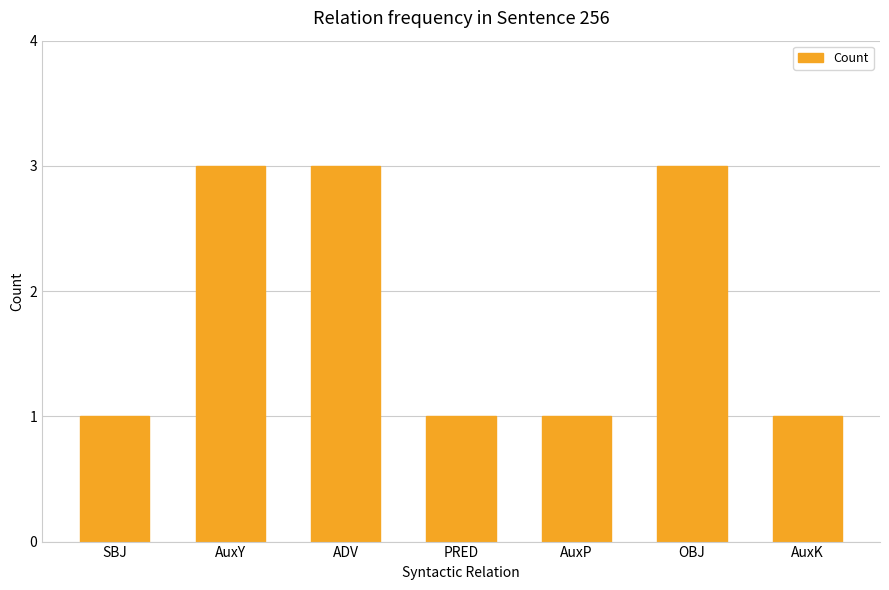

What is the maximum value shown in the chart?

3